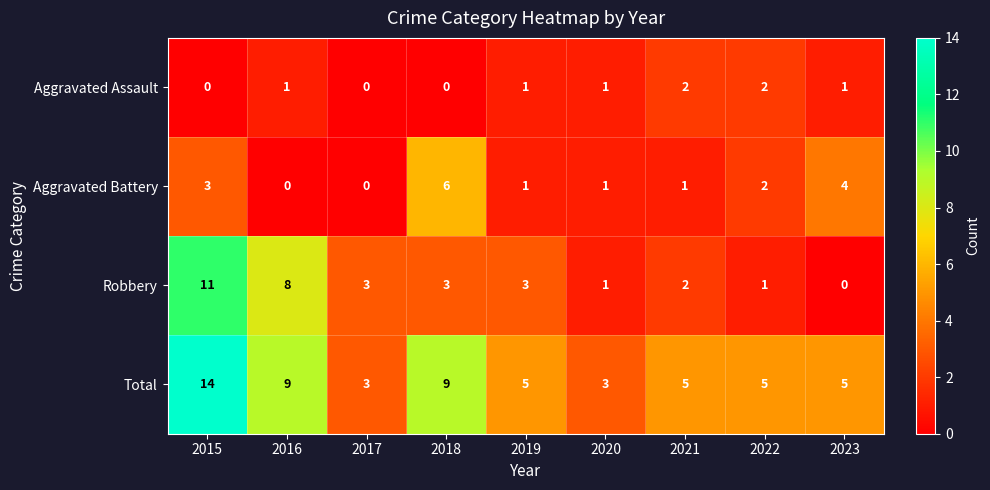

Which series has the largest total across all categories?

Total